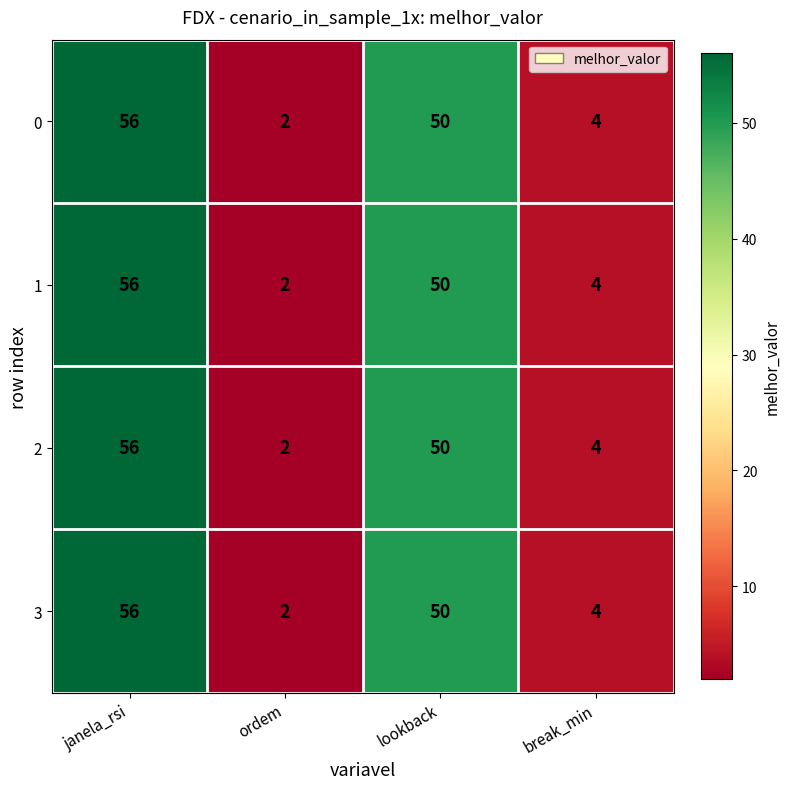

How many series are shown in this chart?

4